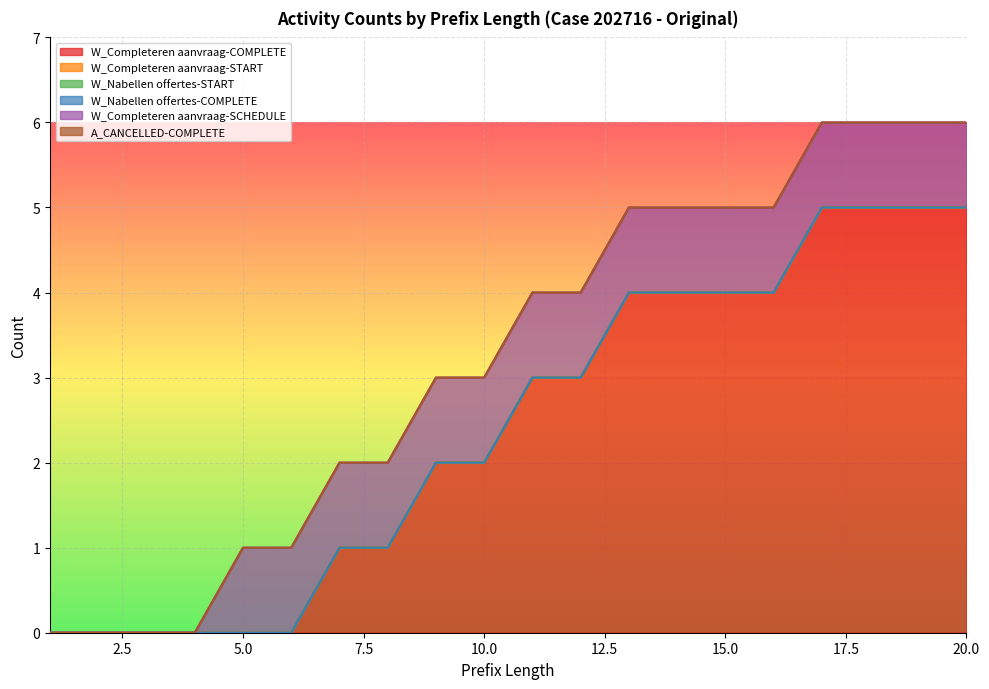

True or false: W_Completeren aanvraag-START and W_Completeren aanvraag-SCHEDULE intersect in this chart.

False